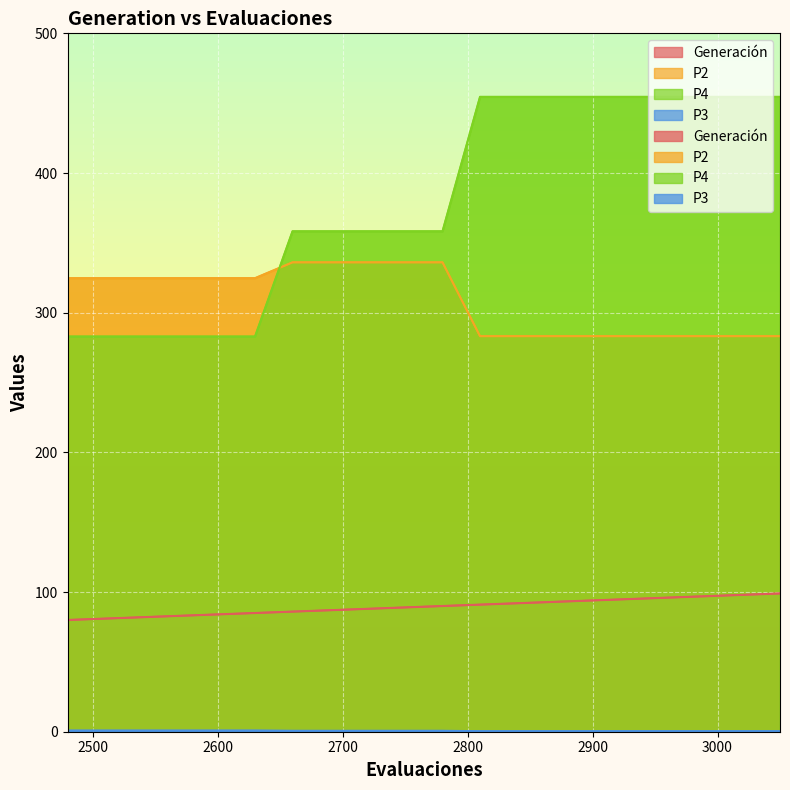

List the labels in order of Generación value, smallest first.

2480, 2510, 2540, 2570, 2600, 2630, 2660, 2690, 2720, 2750, 2780, 2810, 2840, 2870, 2900, 2930, 2960, 2990, 3020, 3050